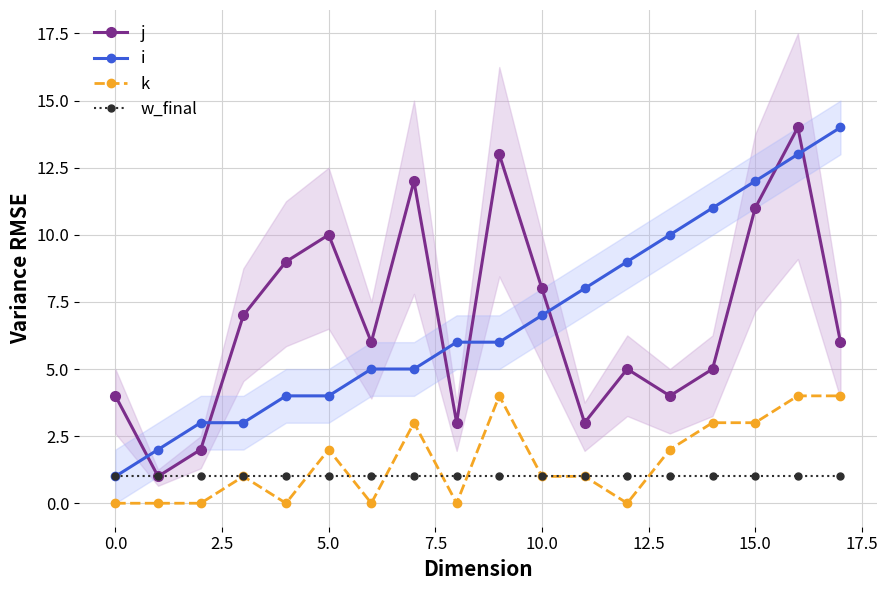

What is the difference between the i values at 13 and 16?

3